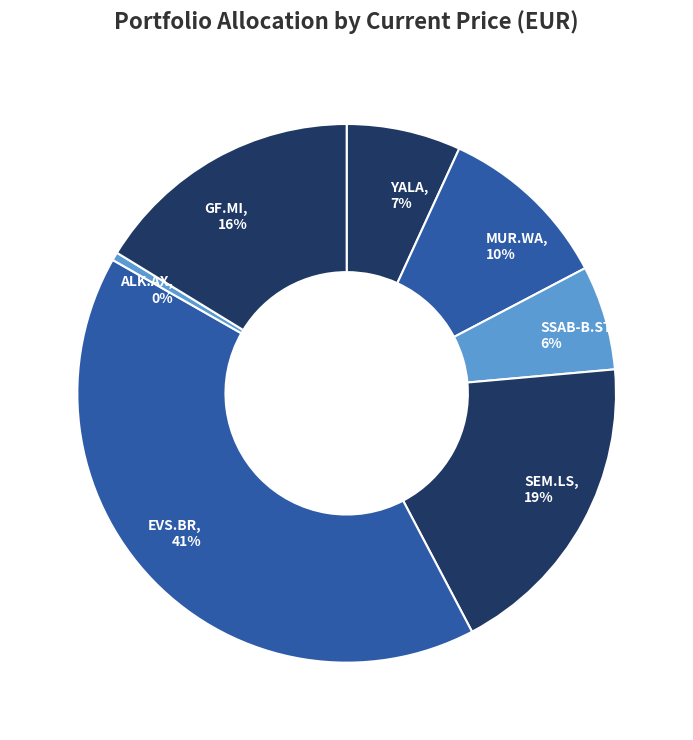

How many slices are in this pie chart?

7